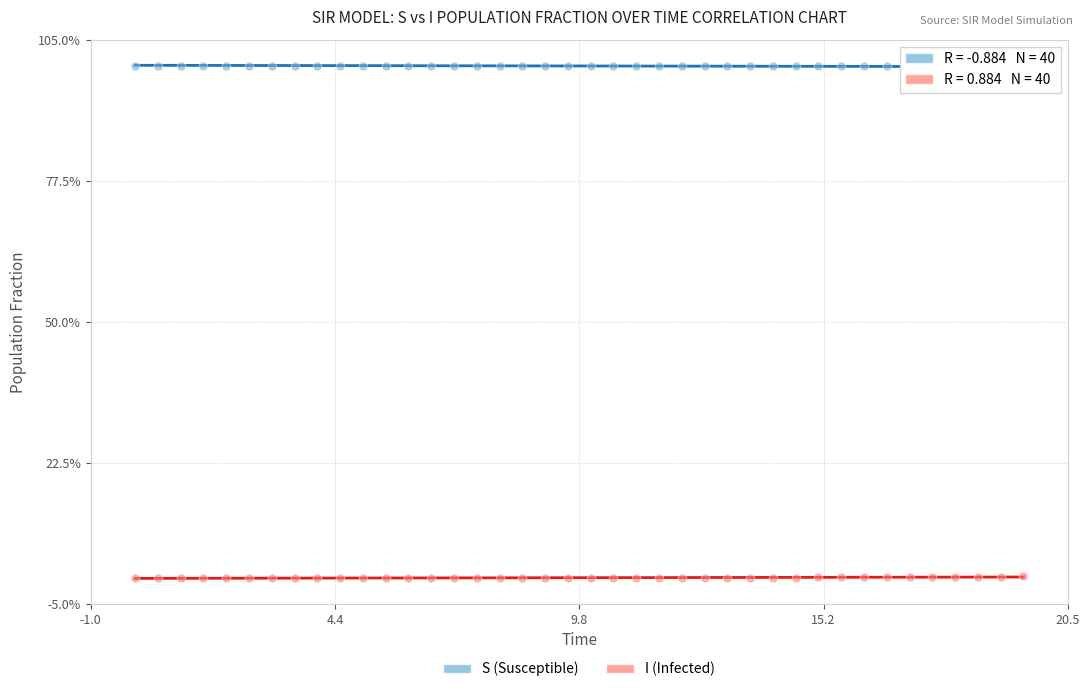

Which series contains the lowest Y value?

I (Infected)